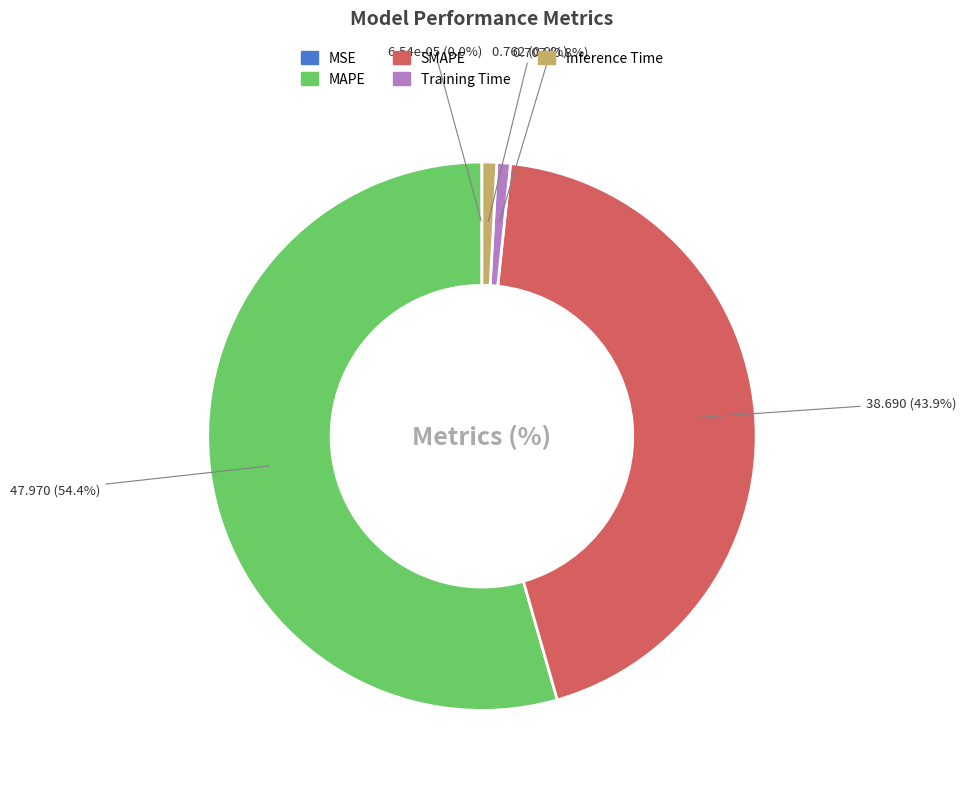

To the nearest percent, what is the difference between the largest and smallest slice percentages?

54%